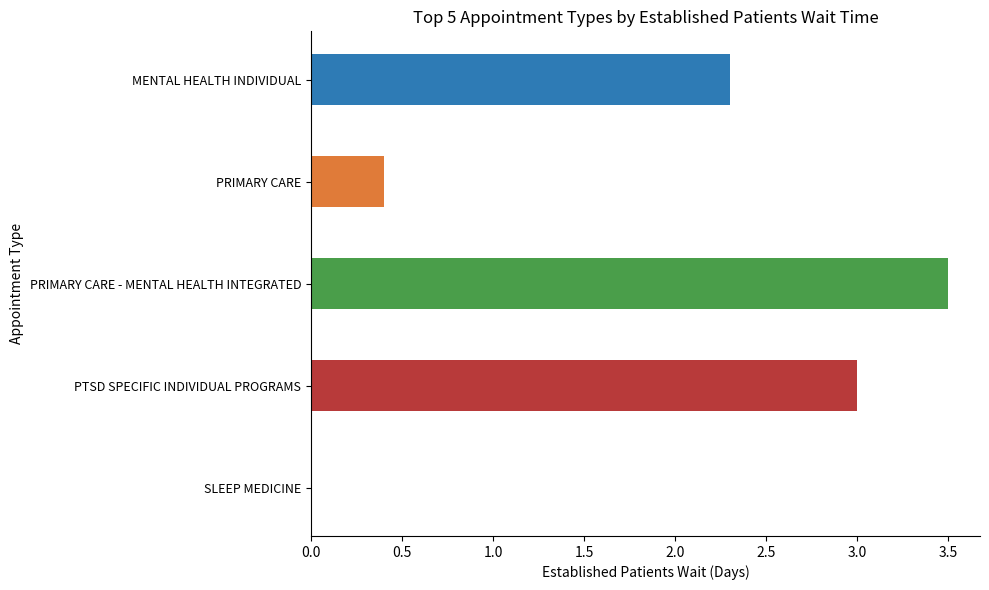

Is it true that the value at PRIMARY CARE is 0.7?

False